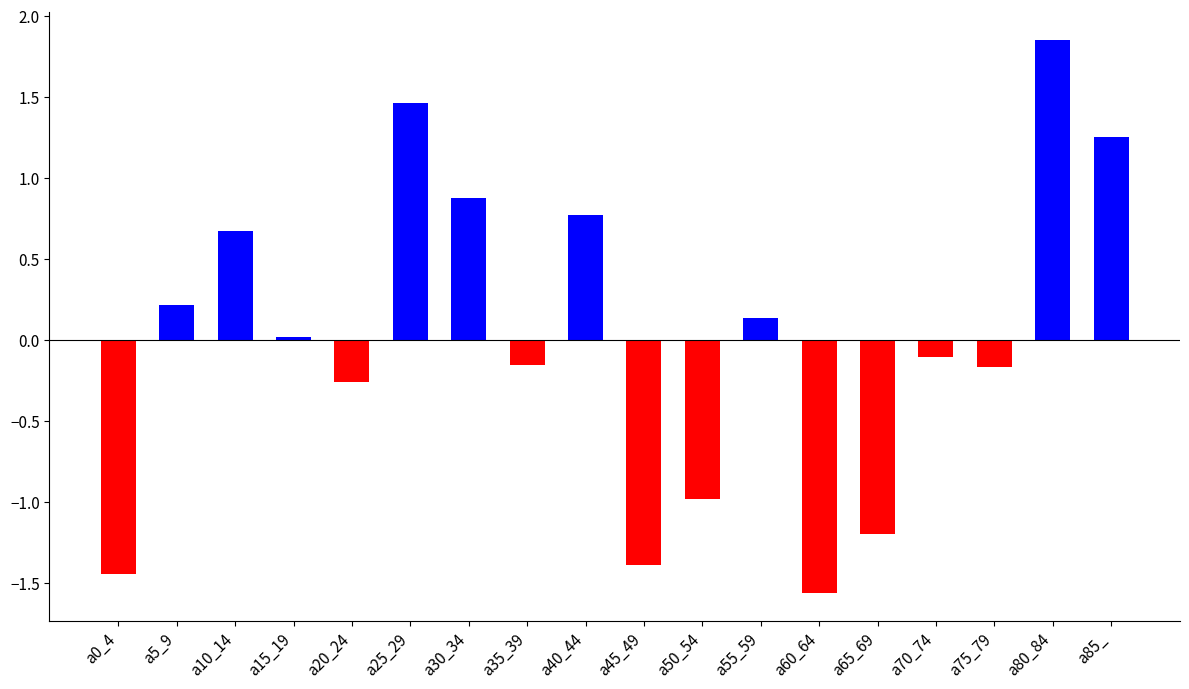

Between a80_84 and a45_49, which is larger?

a80_84